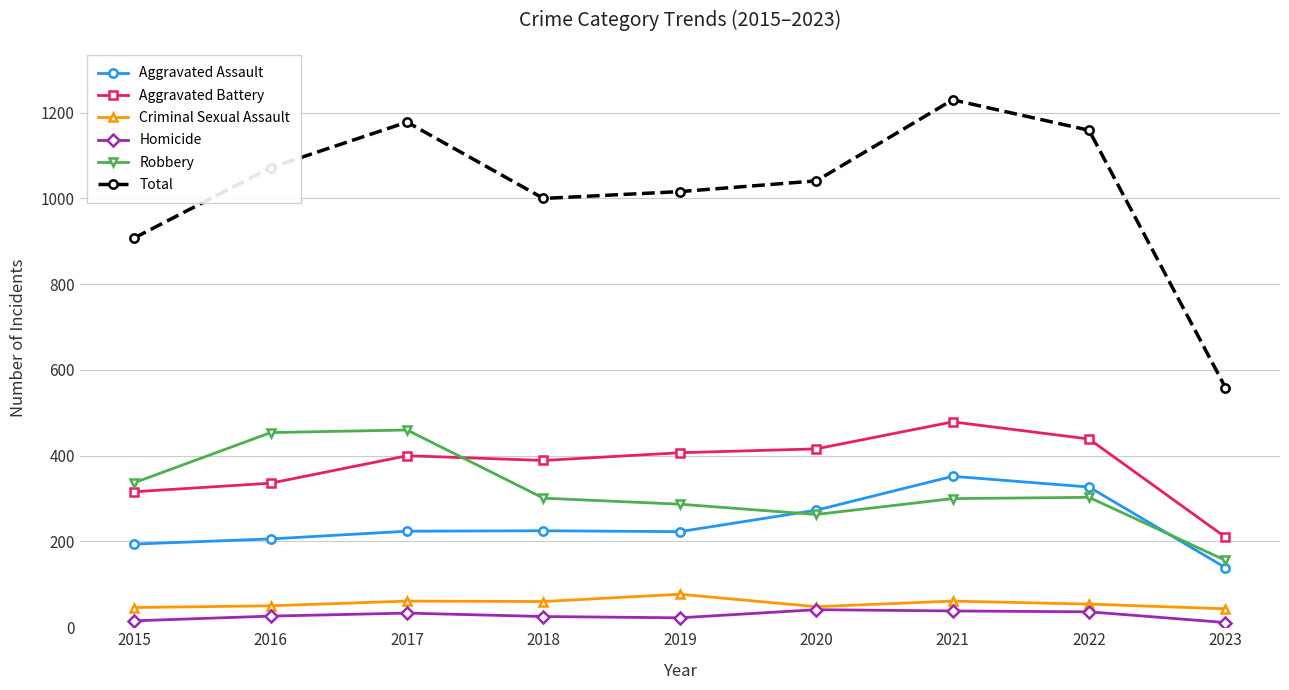

At how many categories does at least one series exceed 82?

9